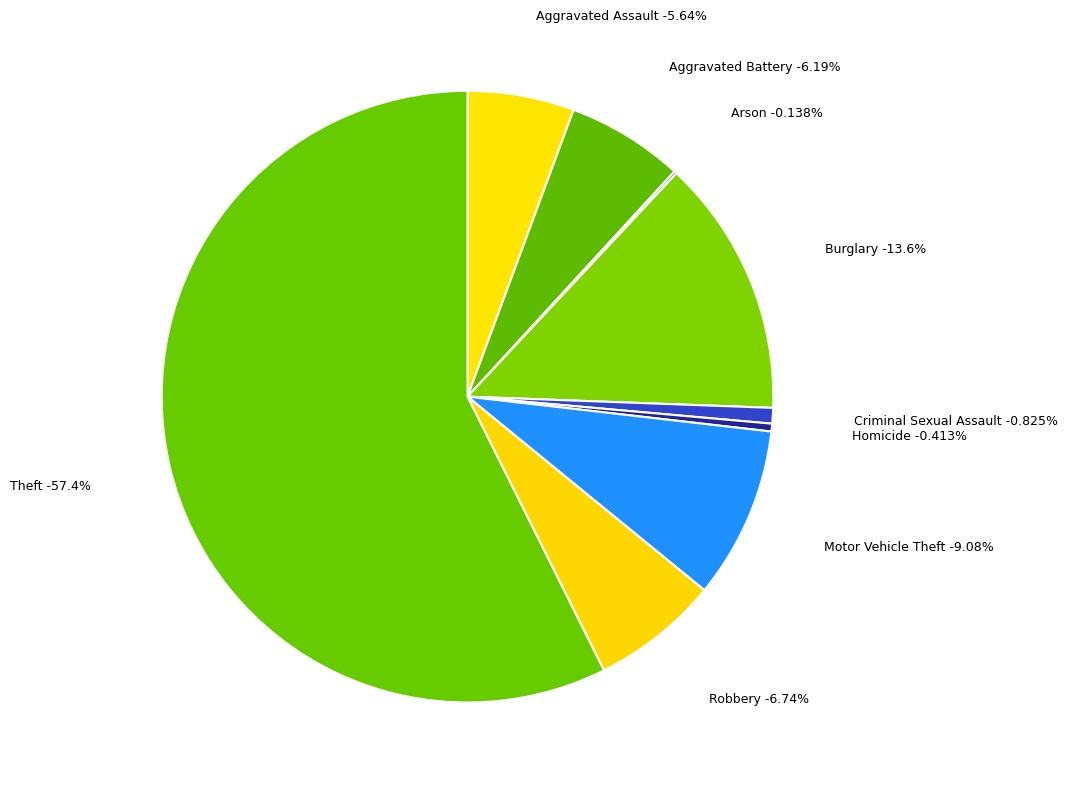

Rank the categories by value from lowest to highest.

Arson, Homicide, Criminal Sexual Assault, Aggravated Assault, Aggravated Battery, Robbery, Motor Vehicle Theft, Burglary, Theft